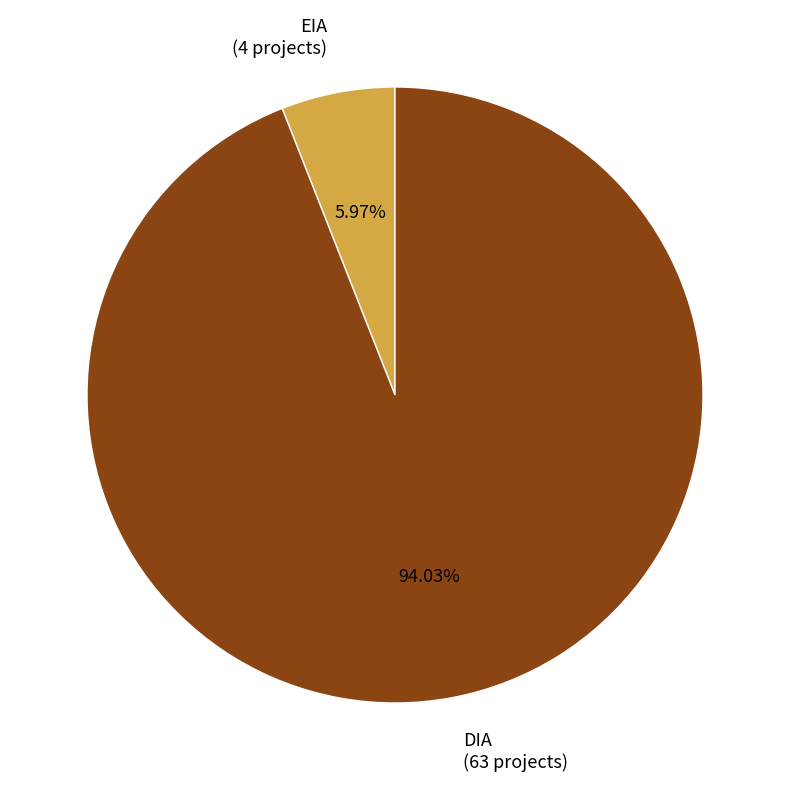

Count the number of slices in the pie.

2